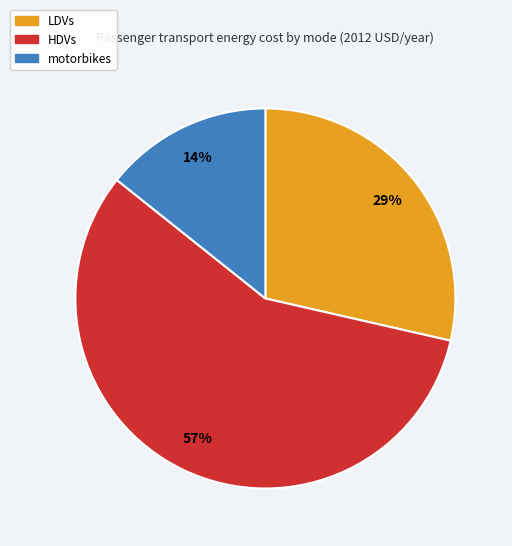

To the nearest percent, what is the difference between the HDVs and motorbikes slice percentages?

43%